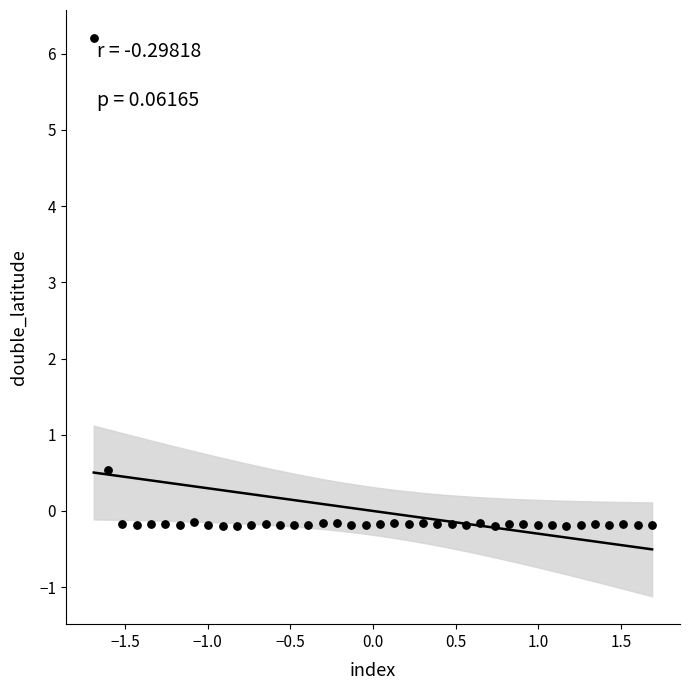

What Y value in the scatter plot is closest to 3?

0.5